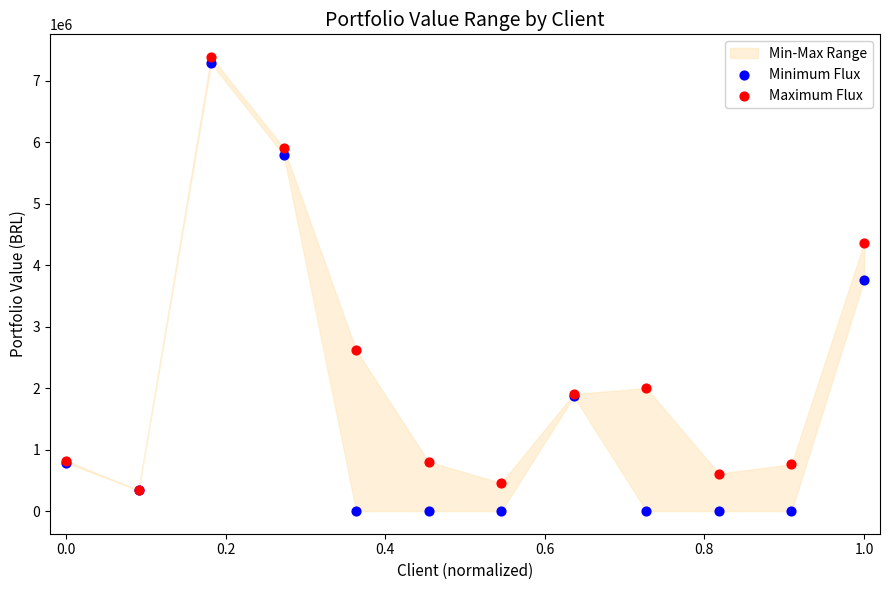

In the Minimum Flux series, what Y value is closest to 3641252?

3755707.4